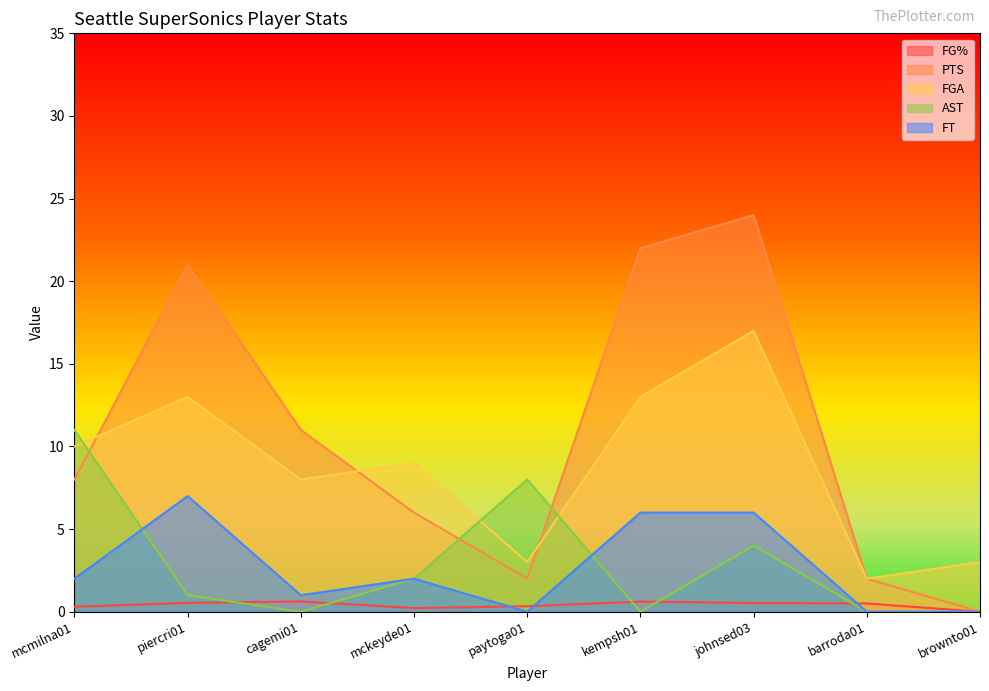

Reading left to right, what are all the values shown in this chart?

FG%: 0.3	0.5	0.6	0.2	0.3	0.6	0.5	0.5	0.0
PTS: 8.0	21.0	11.0	6.0	2.0	22.0	24.0	2.0	0.0
FGA: 10.0	13.0	8.0	9.0	3.0	13.0	17.0	2.0	3.0
AST: 11.0	1.0	0.0	2.0	8.0	0.0	4.0	0.0	0.0
FT: 2.0	7.0	1.0	2.0	0.0	6.0	6.0	0.0	0.0